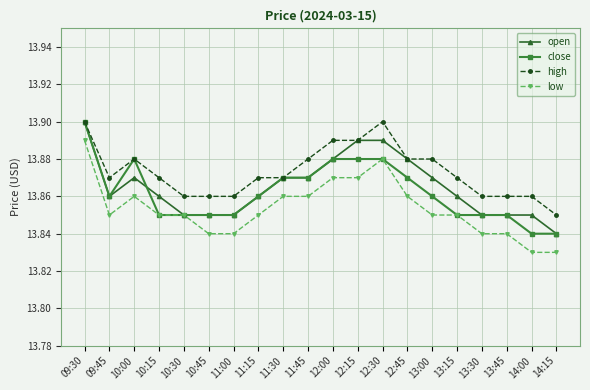

True or false: high has more than 0 points higher than both neighbors.

True